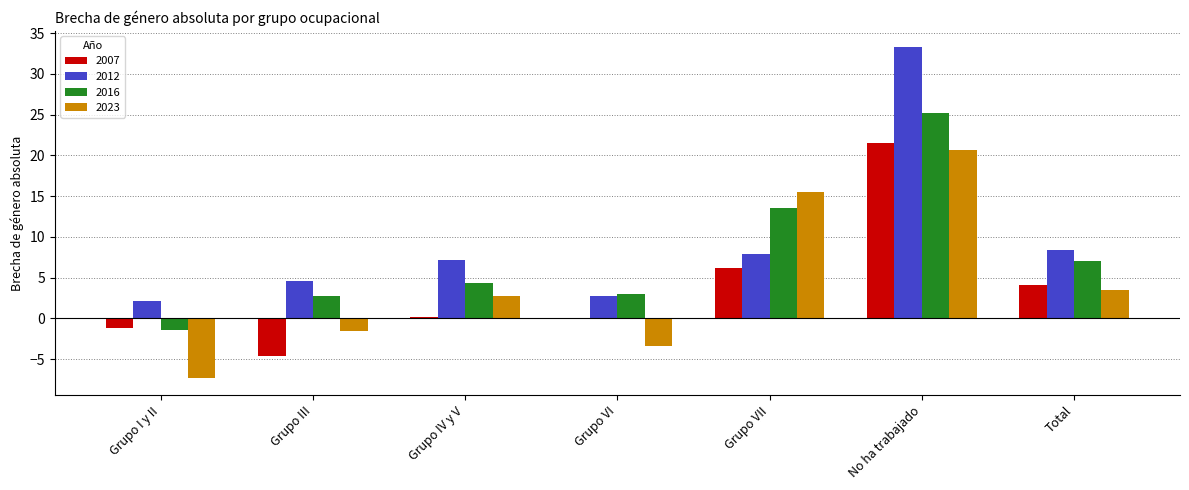

At which label is 2016 closest to 11?

Grupo VII